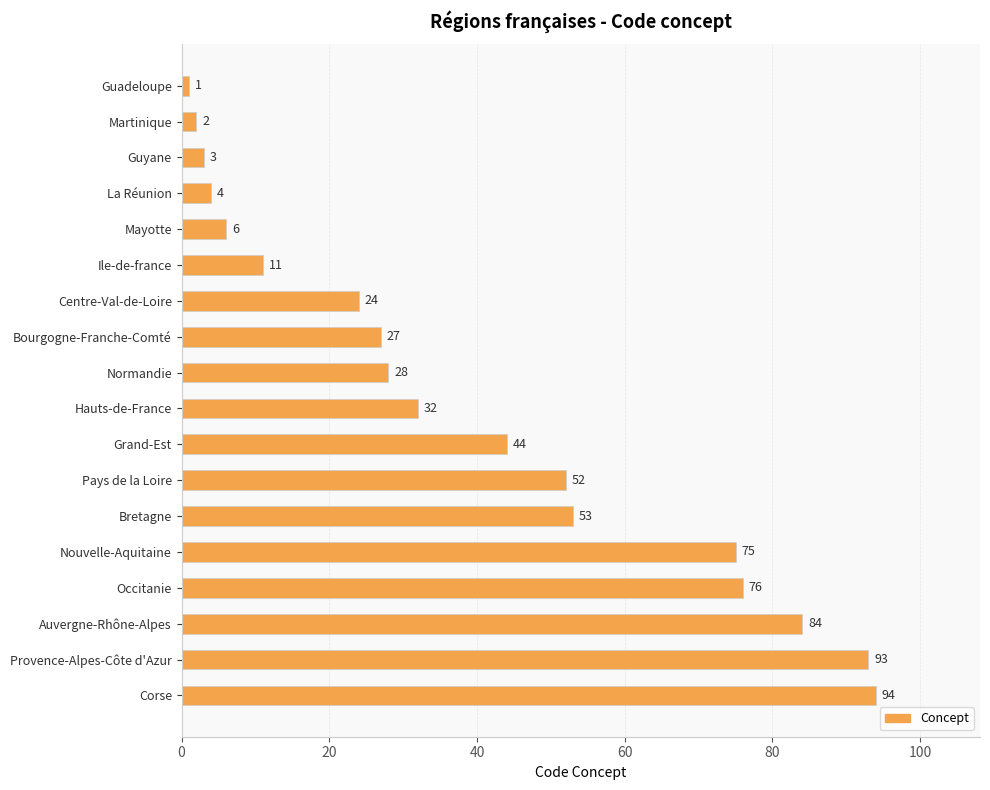

Between Bourgogne-Franche-Comté and Grand-Est, which is larger?

Grand-Est